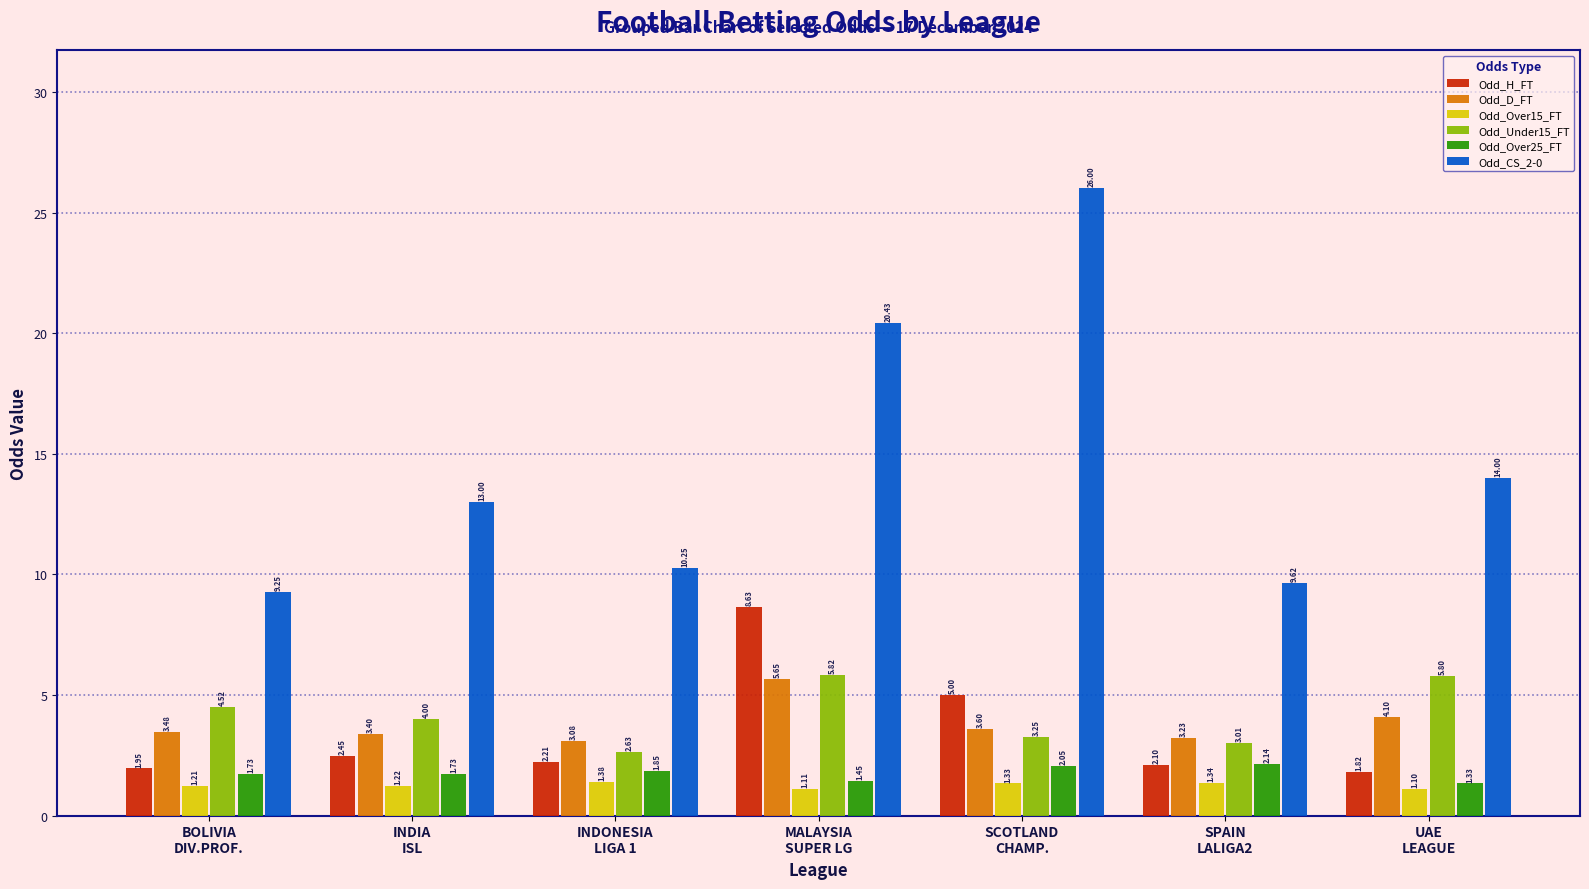

Rank the series at SPAIN
LALIGA2 from highest to lowest value.

Odd_CS_2-0, Odd_D_FT, Odd_Under15_FT, Odd_Over25_FT, Odd_H_FT, Odd_Over15_FT